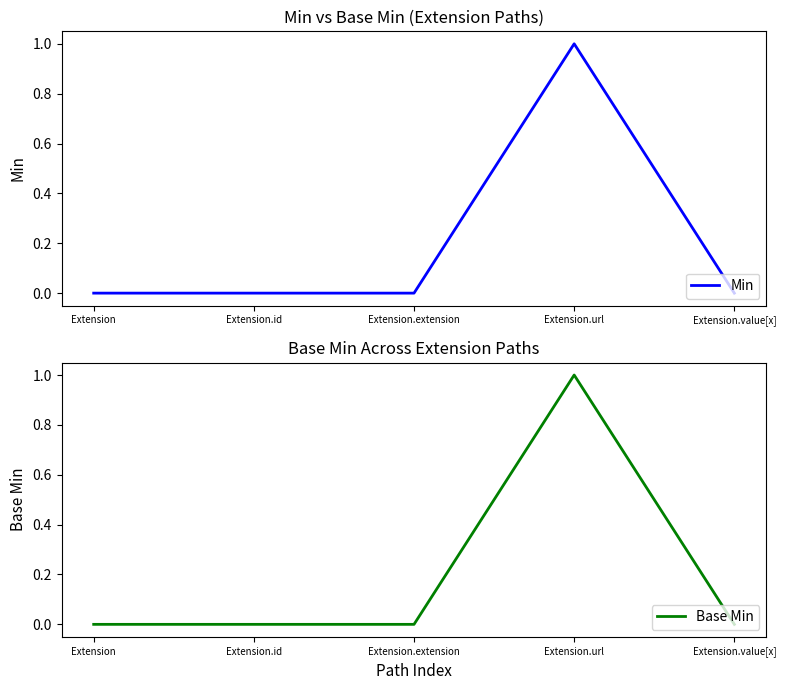

True or false: Min and Base Min intersect in this chart.

False